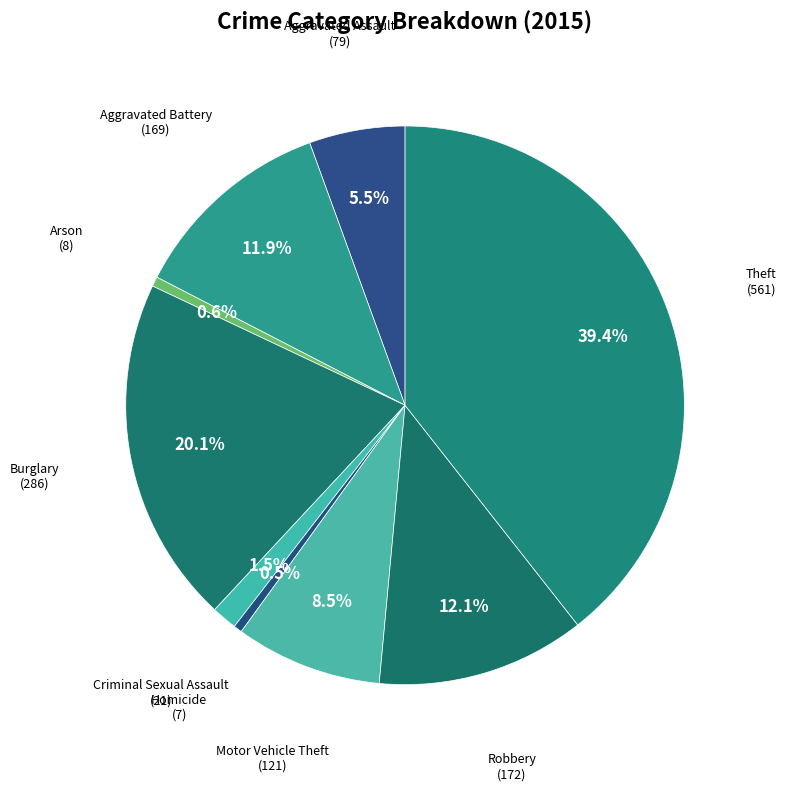

Which has a higher value, Theft or Aggravated Assault?

Theft